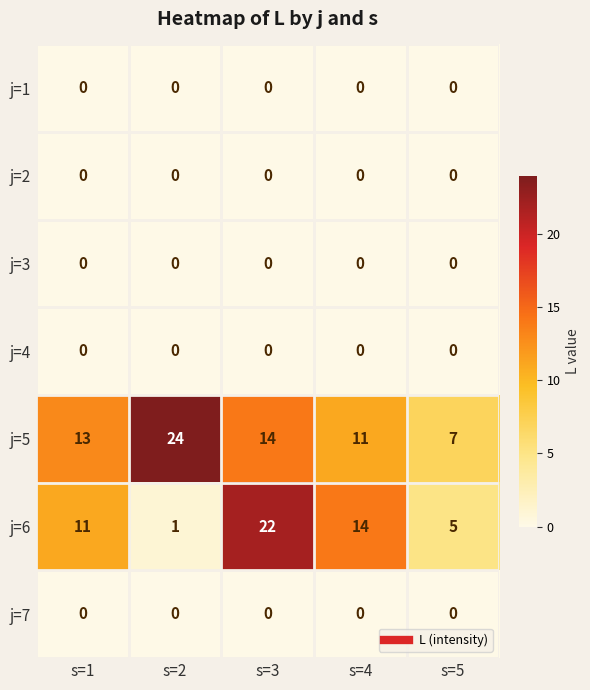

The j=5 series shows 13 at s=1. True or false?

True